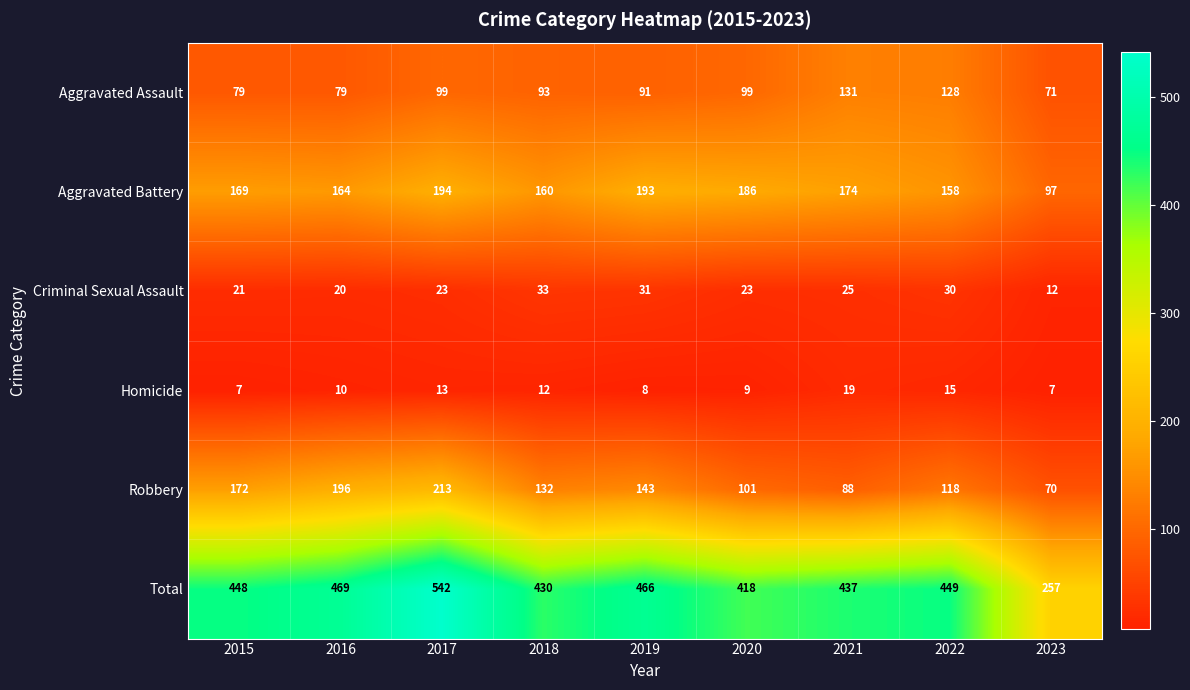

Which series changed the most between 2019 and 2023?

Total